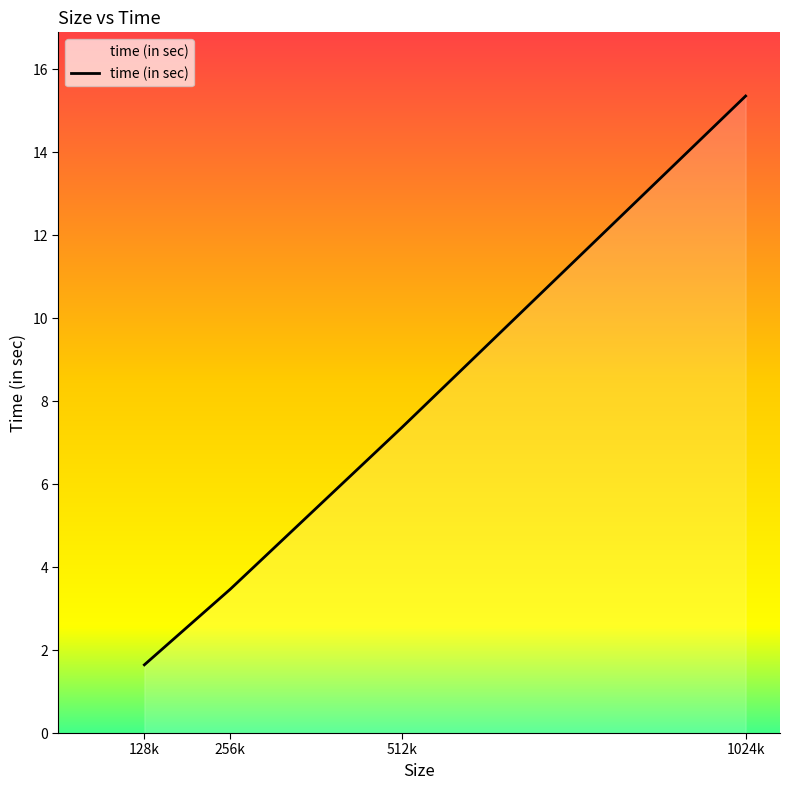

Between 512k and 1024k, which is larger?

1024k